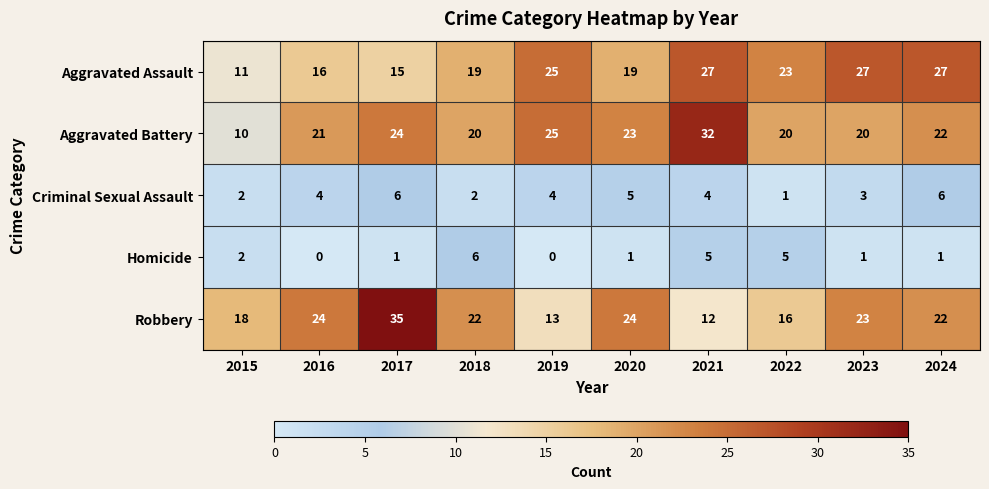

What is the difference between the maximum and second lowest values in the Aggravated Assault series?

12